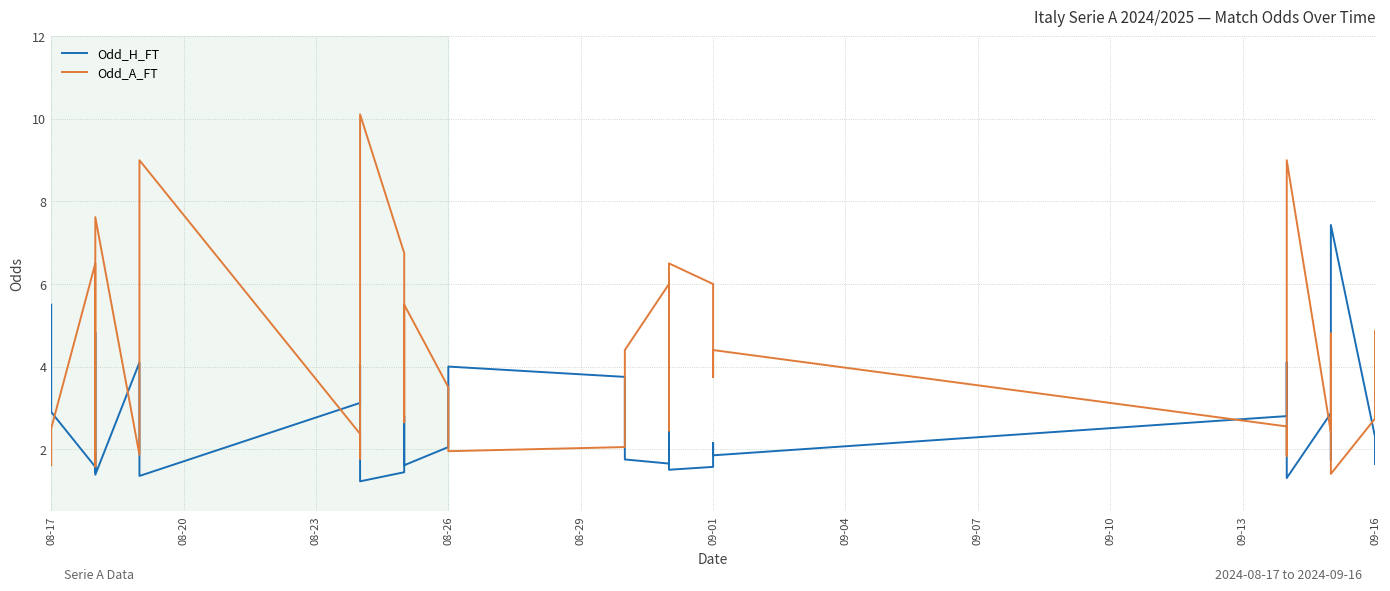

Where is Odd_H_FT nearest to the value 4?

08-26